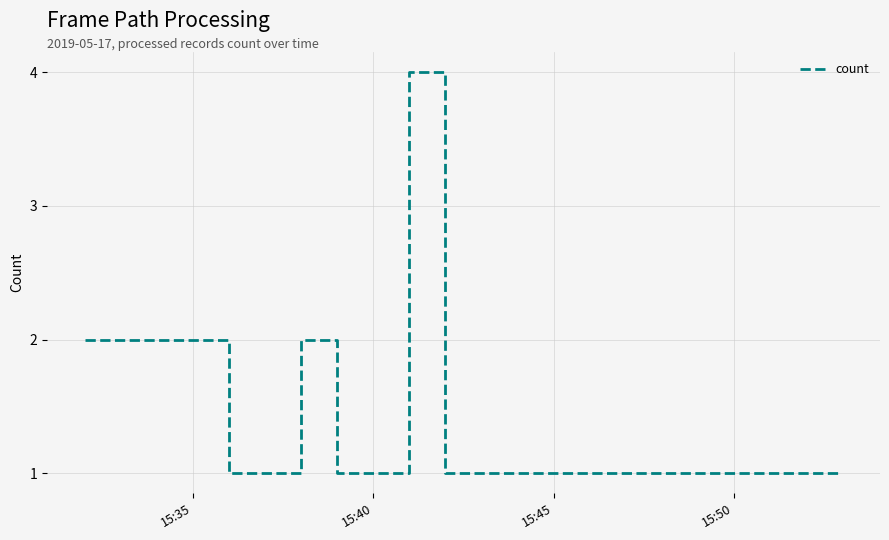

What is the maximum value shown in the chart?

4